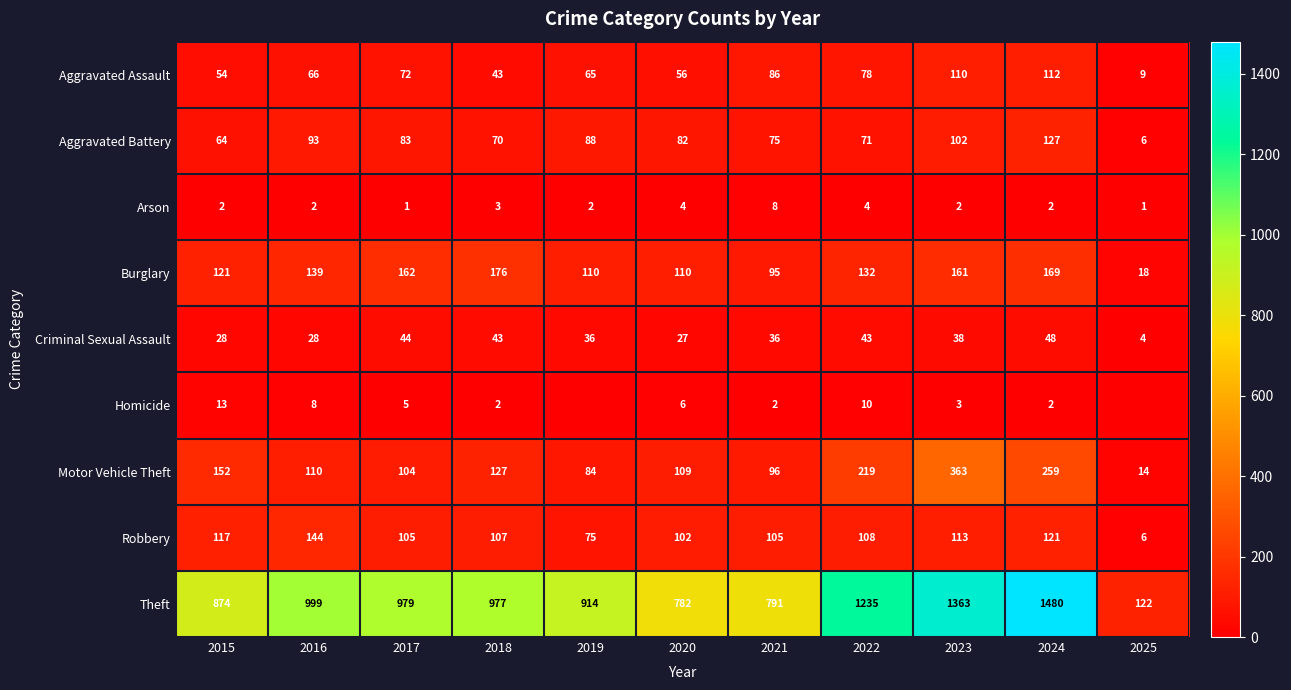

How many values in the Homicide series exceed 3?

5